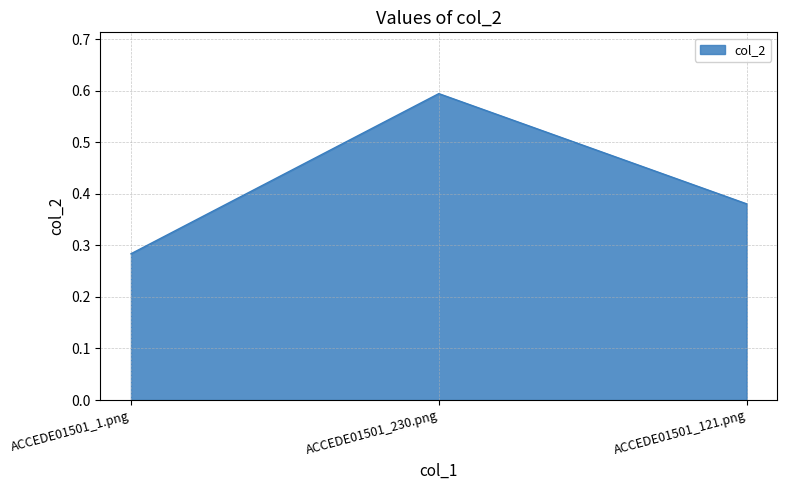

Does the chart display data point markers on the line(s)?

No